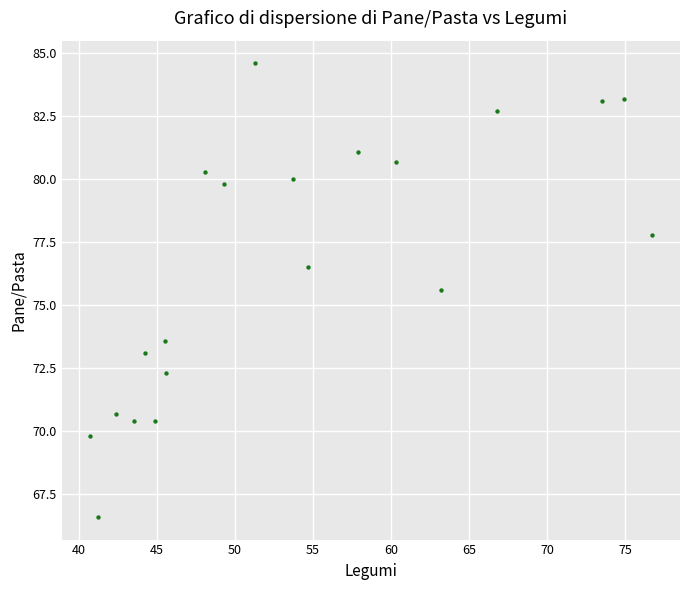

What Y value in the scatter plot is closest to 75?

75.6